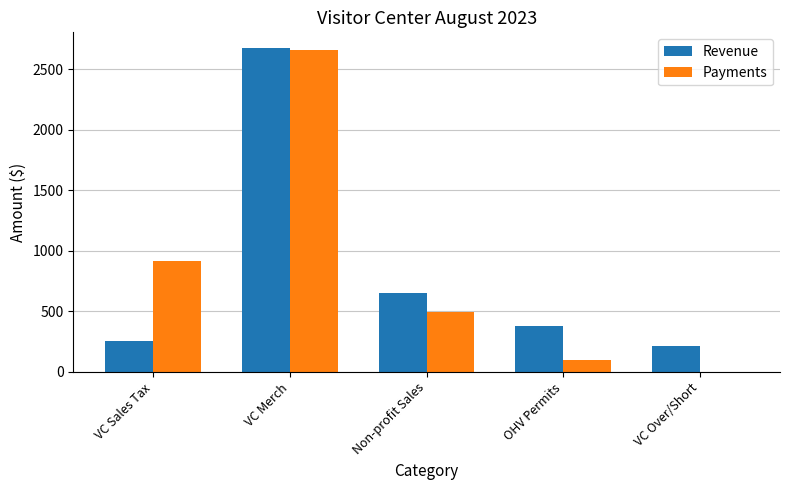

What are all the series names shown in the legend?

Revenue, Payments